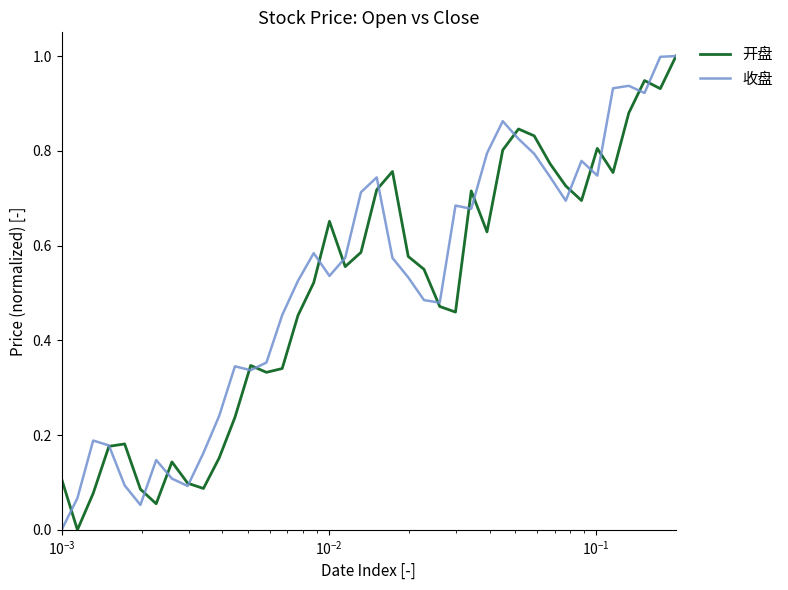

What is the maximum value for 开盘?

1.0